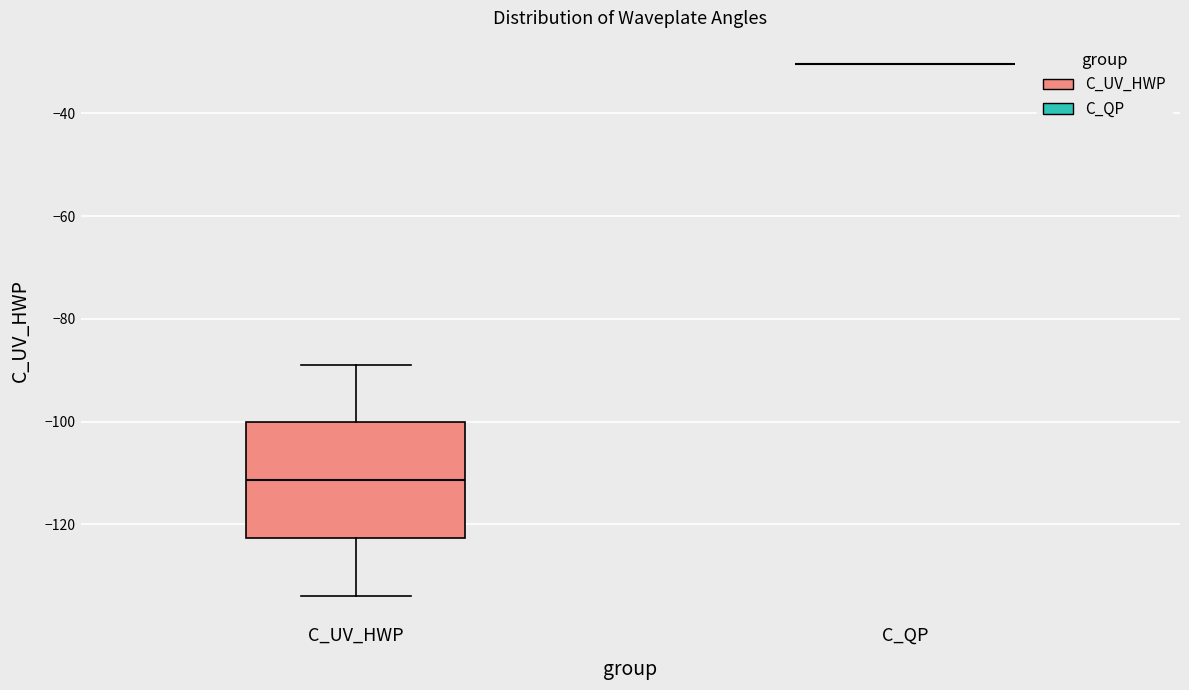

Reading left to right, transcribe this box plot: for each box, give where its median line is, the range the box spans, and where its two whiskers end, as read against the y-axis. The values are not printed on the chart, so give them approximately, as read against the axis.

C_UV_HWP: median -112, box -122 to -100, whiskers -134 to -88
C_QP: box collapsed to a line at -30, whiskers -30 to -30